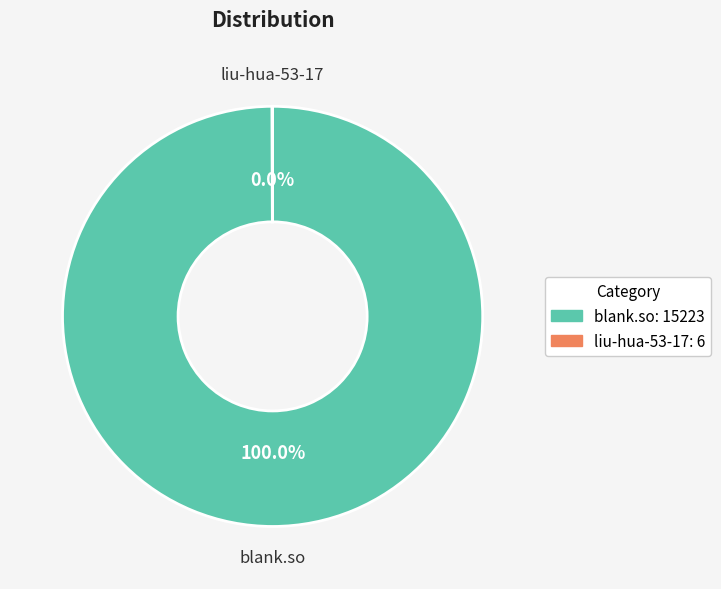

Which category has the biggest portion of the pie?

blank.so